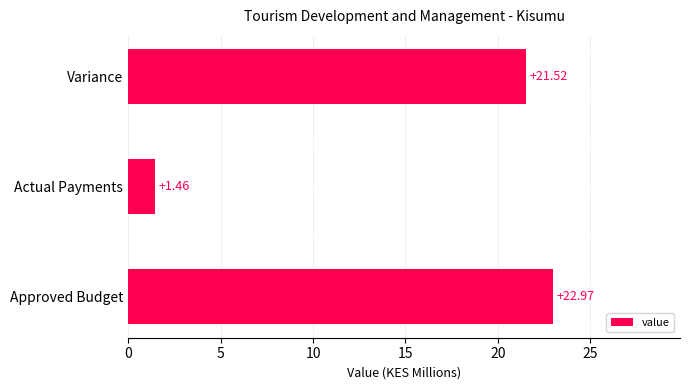

Where is the data nearest to the value 12?

Variance